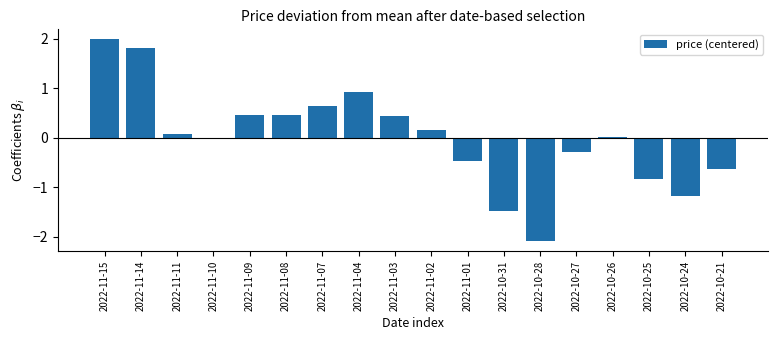

True or false: the data shows 0.8 at 2022-11-03.

False